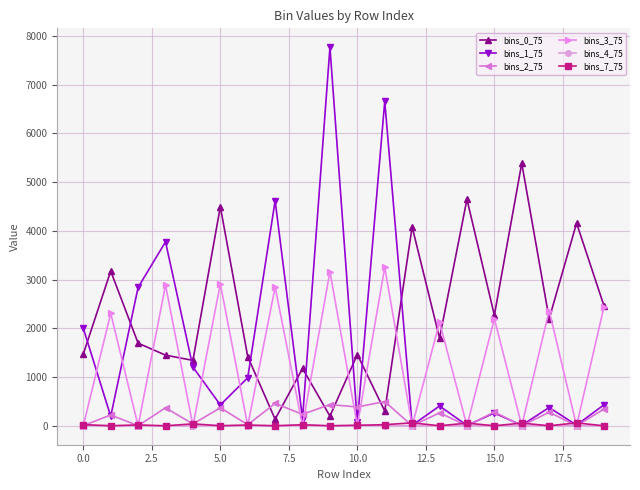

What is the lowest value of the bins_1_75 series?

9